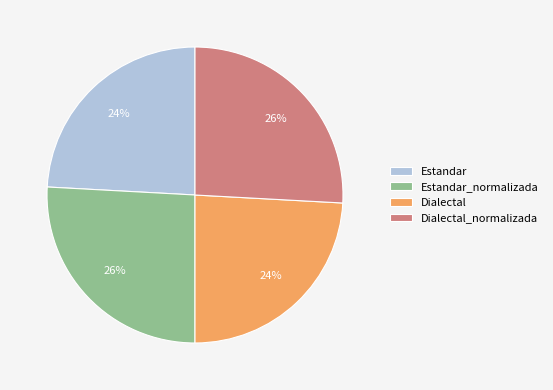

To the nearest percent, what portion does Estandar represent?

24%